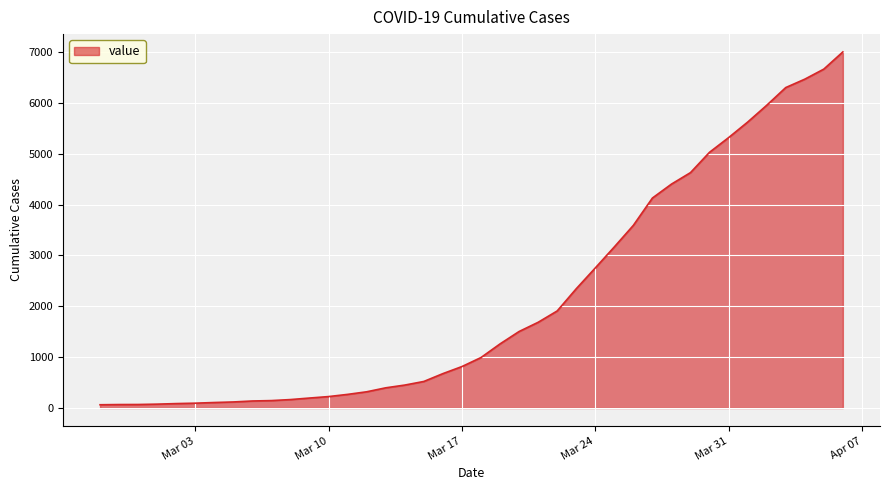

What is the difference between the maximum and minimum values?

6937